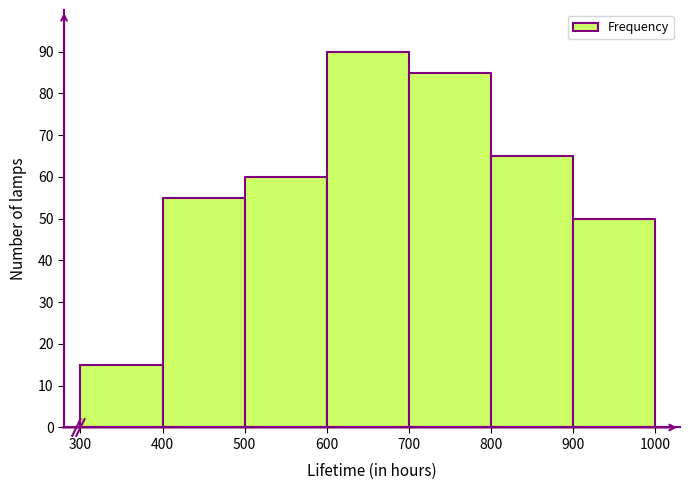

Reading left to right, list every bar in this chart as the range it spans on the x-axis followed by its height. The values are not printed on the chart, so give them approximately, as read against the axis.

300 to 400: 15
400 to 500: 55
500 to 600: 60
600 to 700: 90
700 to 800: 85
800 to 900: 65
900 to 1000: 50